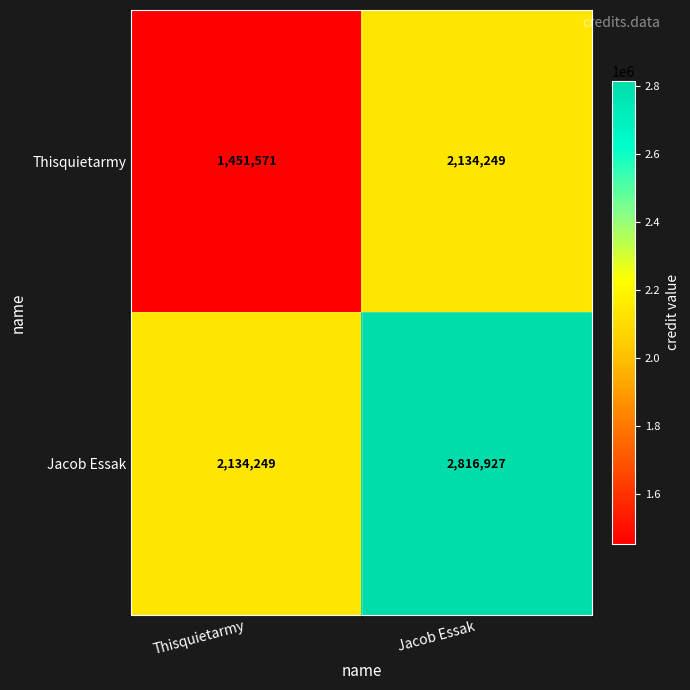

What is the sum of all Thisquietarmy values?

3585820